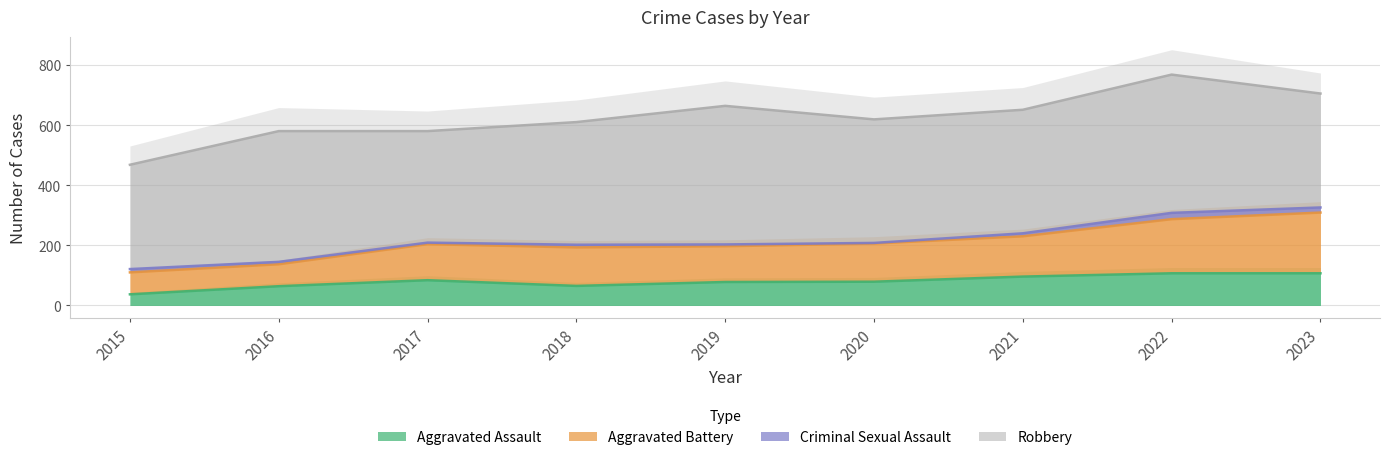

True or false: Aggravated Assault and Aggravated Battery intersect in this chart.

False